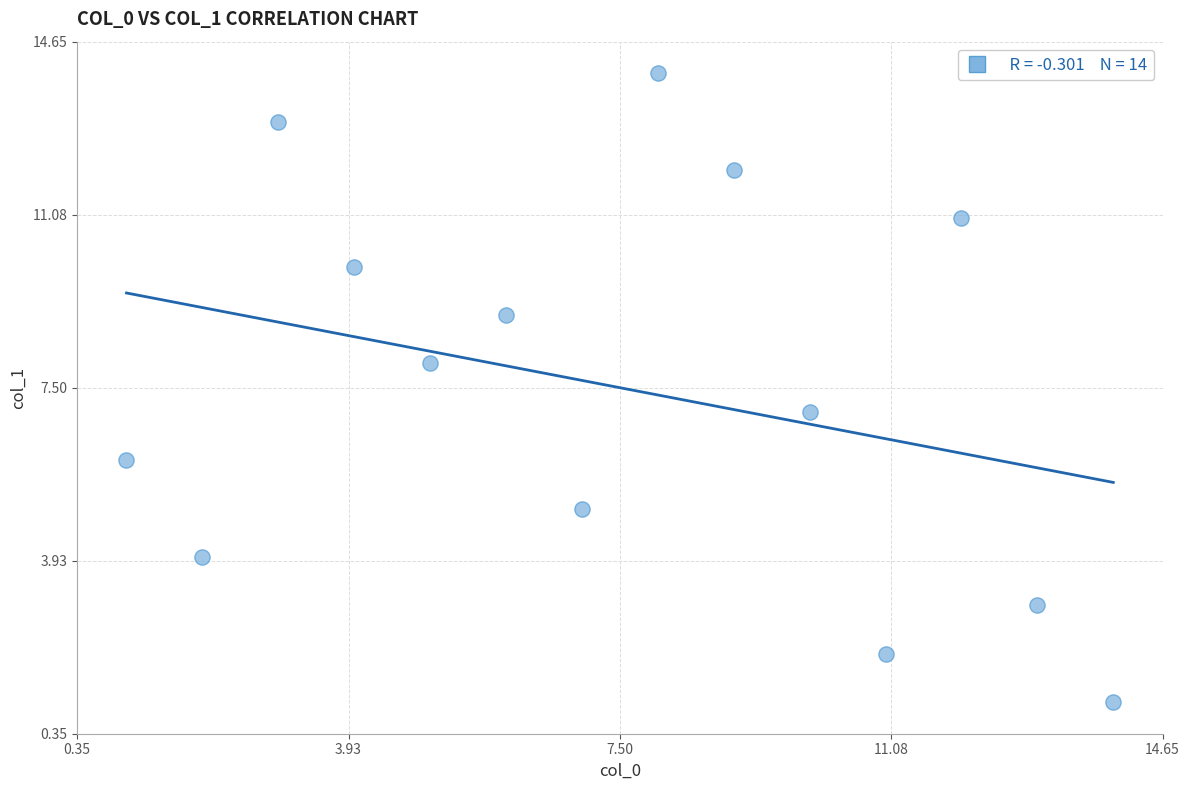

What is the range of X values (max minus min)?

13